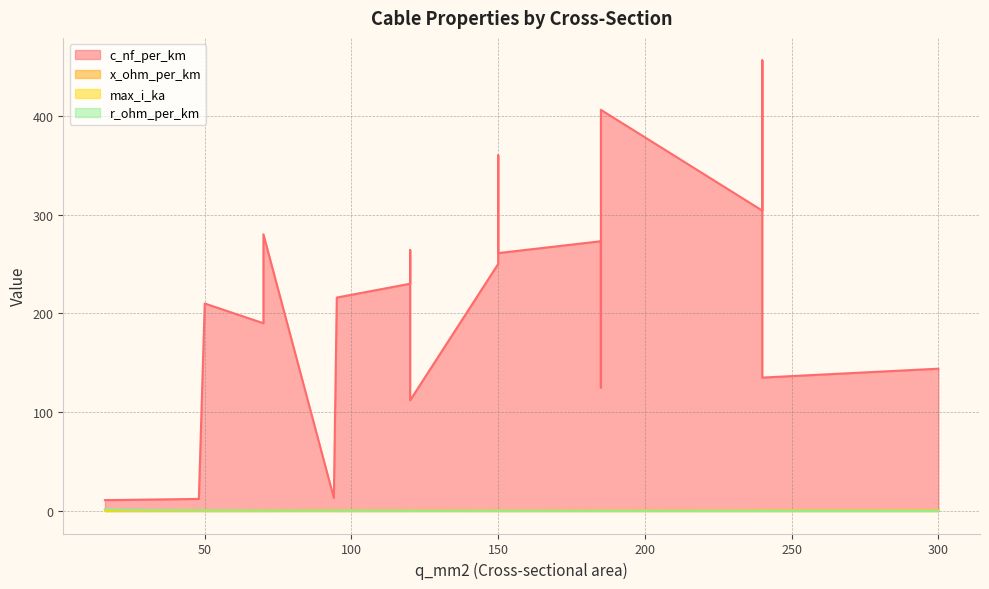

Count the x_ohm_per_km values in the range 0 to 1.

22